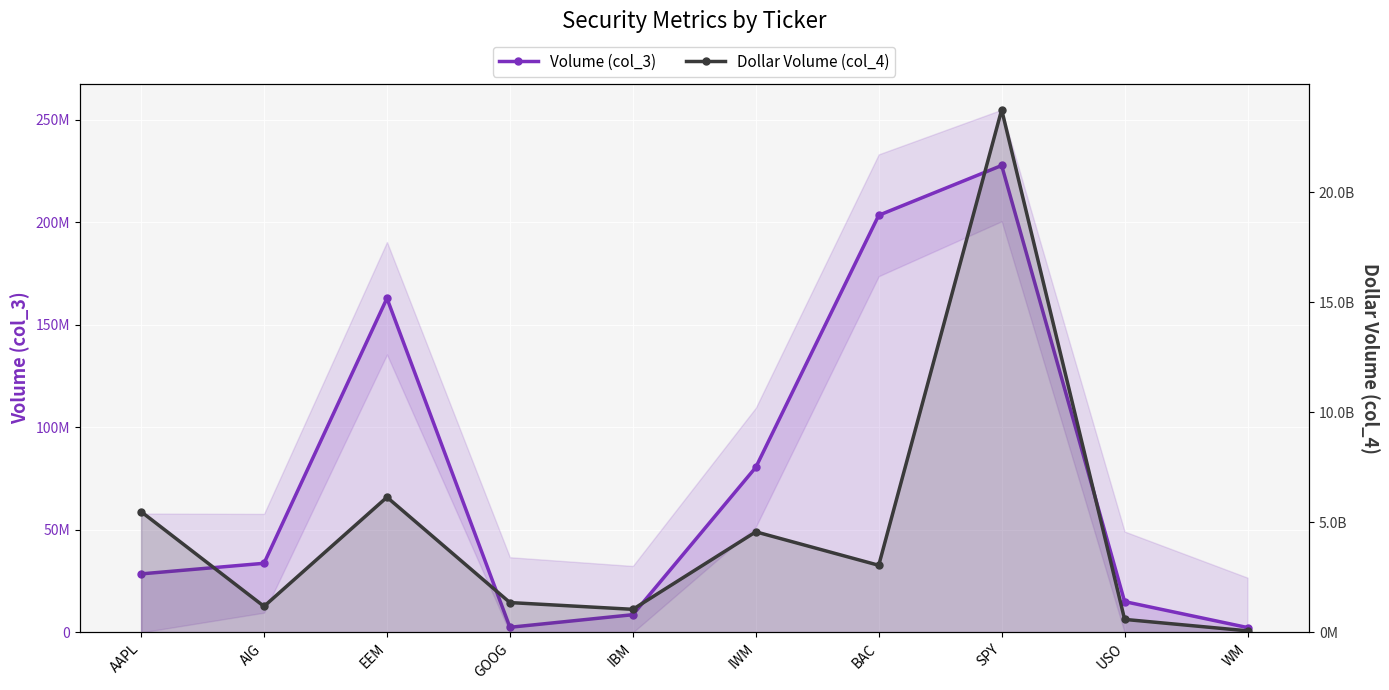

True or false: Dollar Volume (col_4) and Volume (col_3) cross at least once.

False